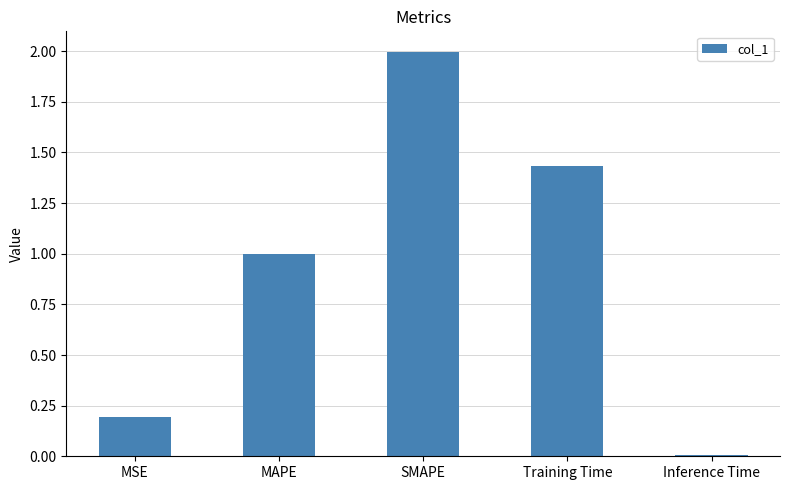

Are the bars grouped side by side (vs. stacked)?

No